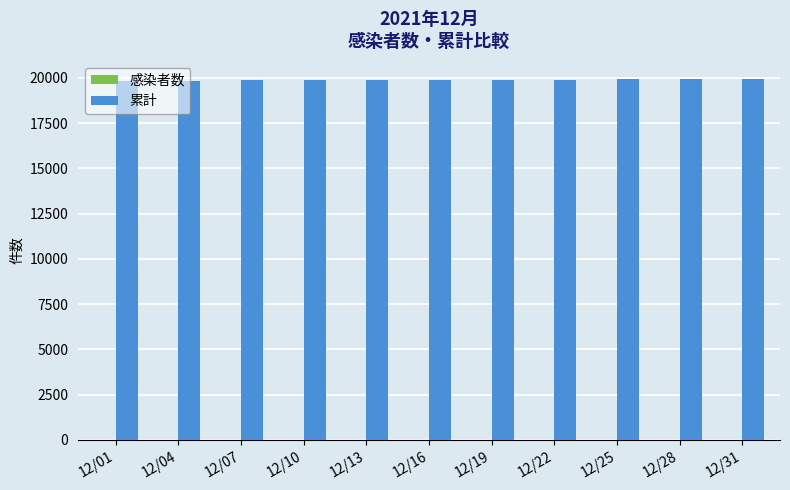

What is the greatest value displayed?

19944